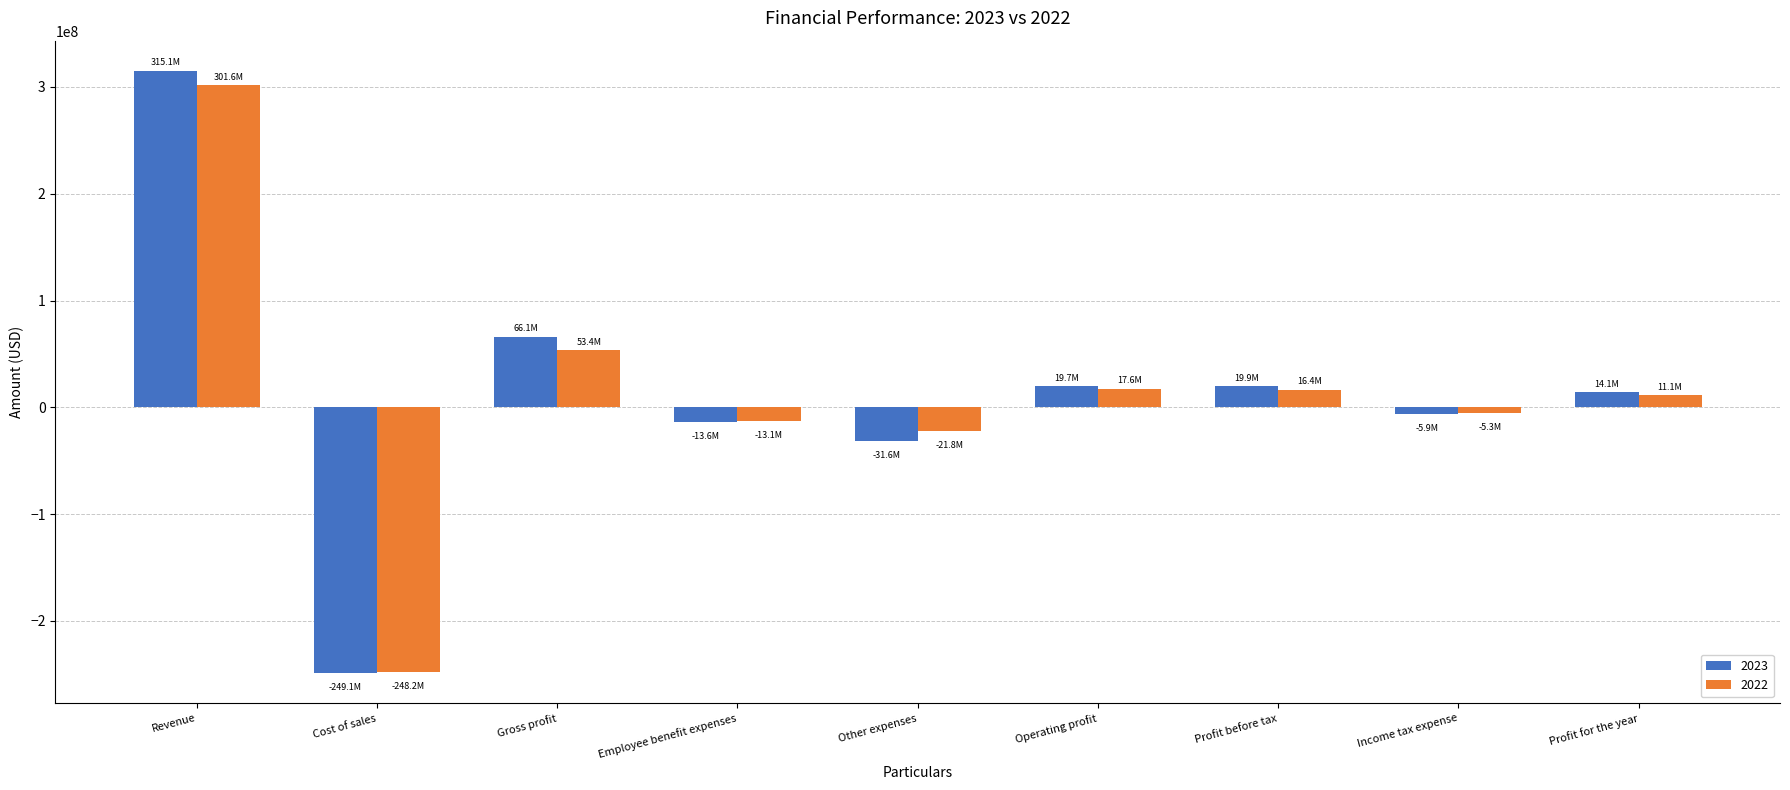

Is the value of 2023 at Profit before tax greater than the value of 2022 at Revenue?

No